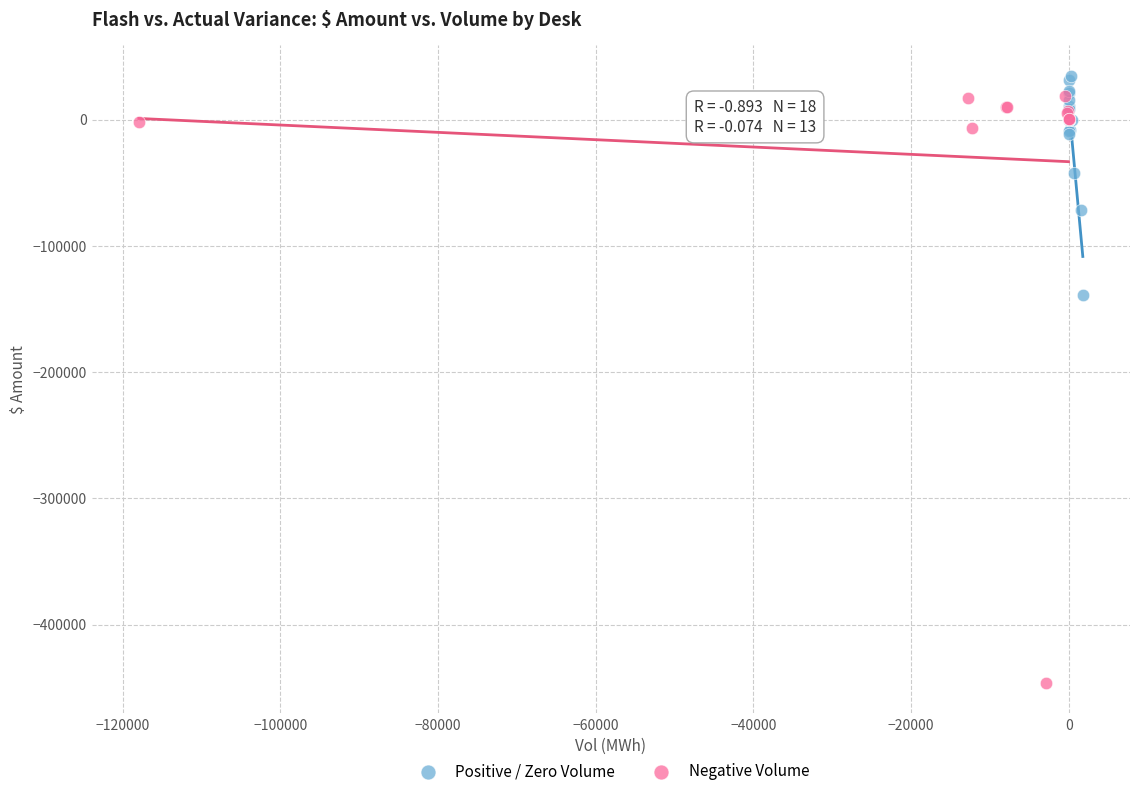

Which series contains the lowest Y value?

Negative Volume